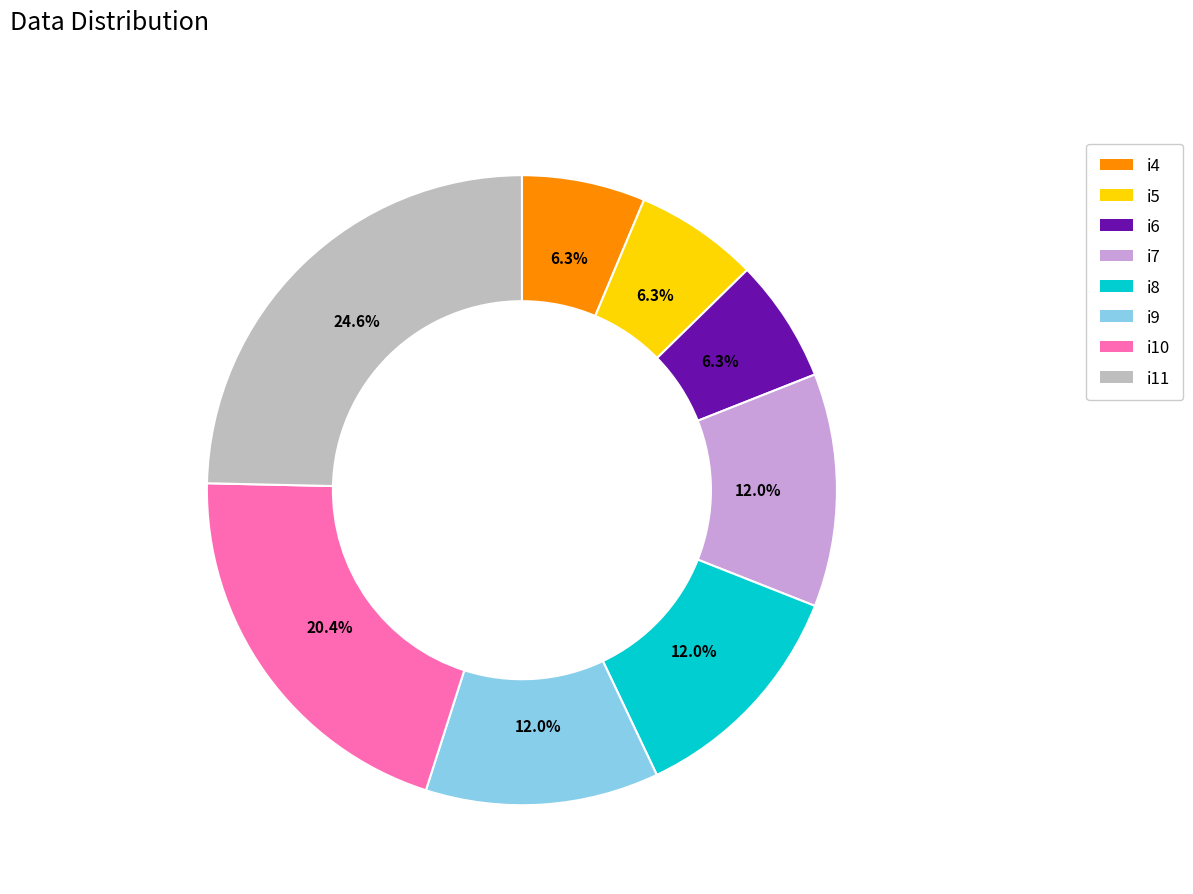

True or false: i4 accounts for 6% of the total.

True